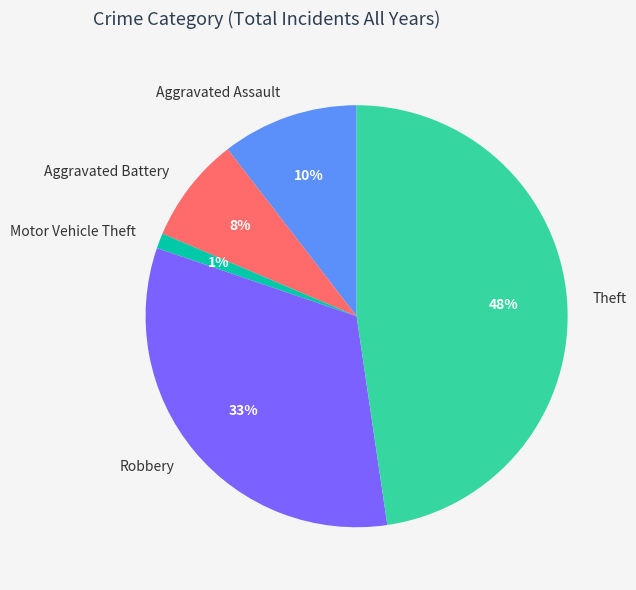

Which category has the biggest portion of the pie?

Theft